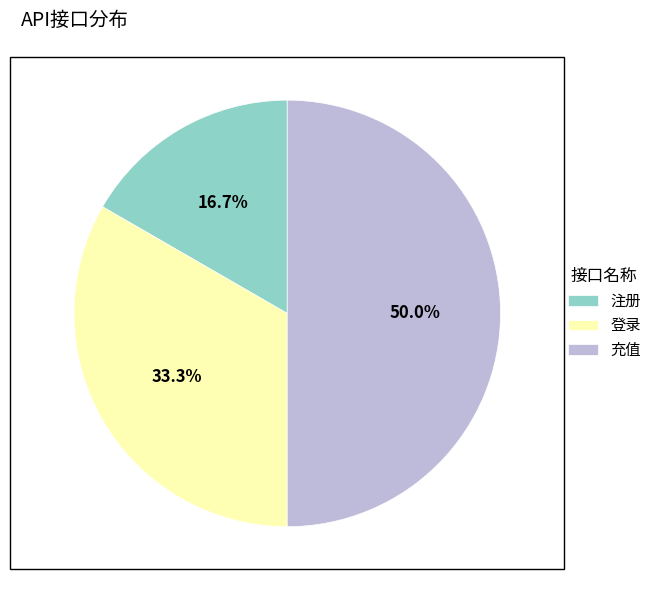

To the nearest percent, what is the average slice percentage?

33%